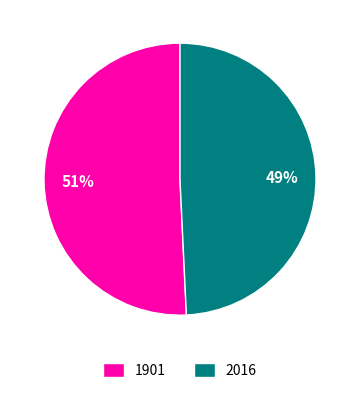

Is the sum of 1901 and 2016 greater than half?

Yes